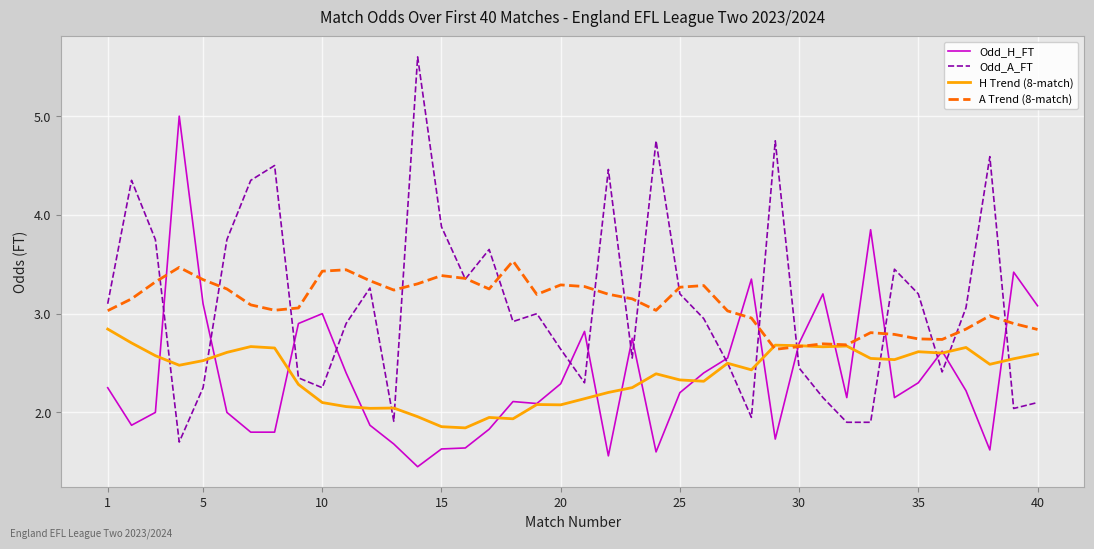

What is the greatest value displayed?

5.6